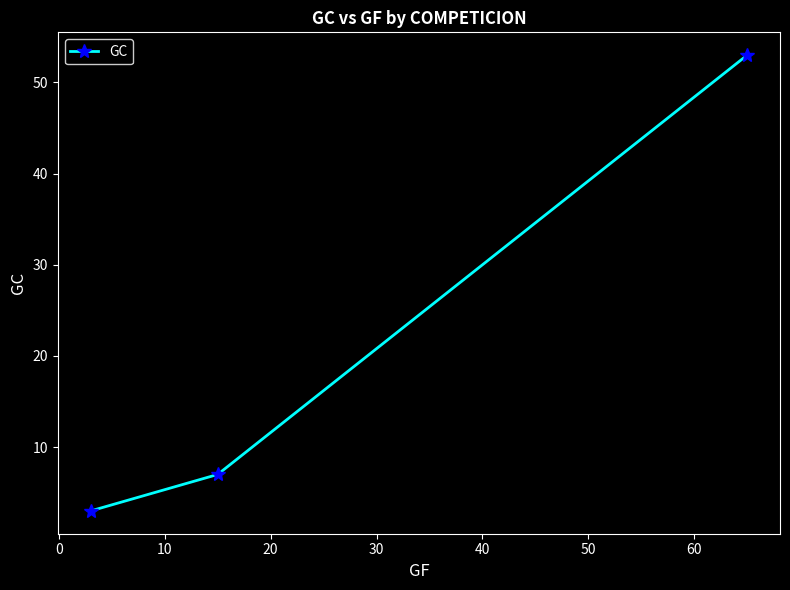

What is the average value?

21